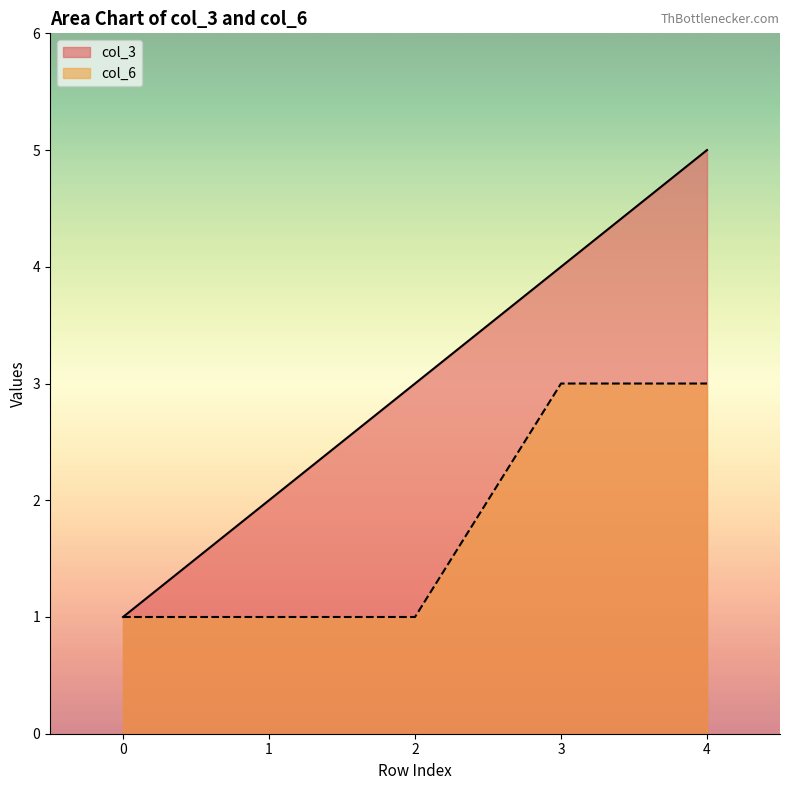

What is the difference between the maximum and minimum values in the col_6 series?

2